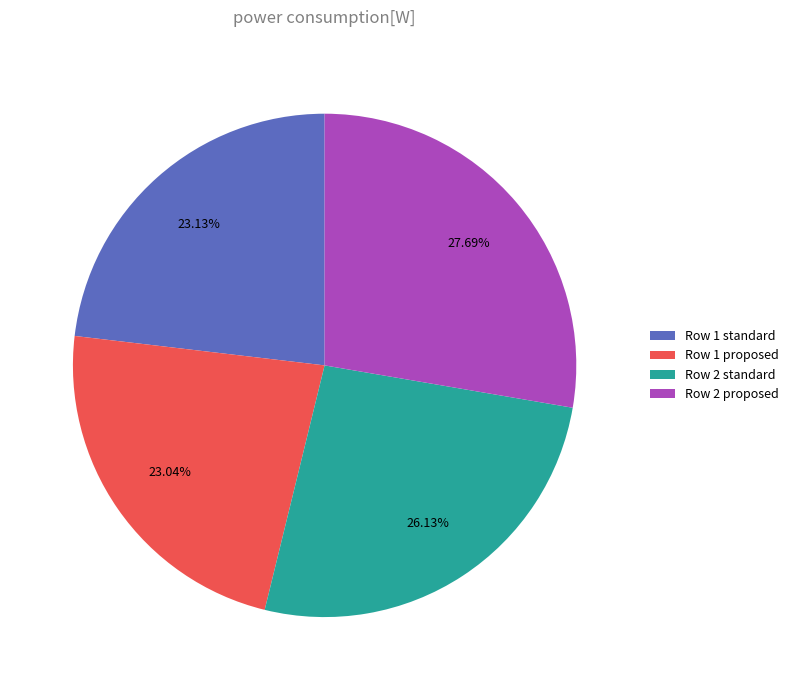

Count the number of slices in the pie.

4